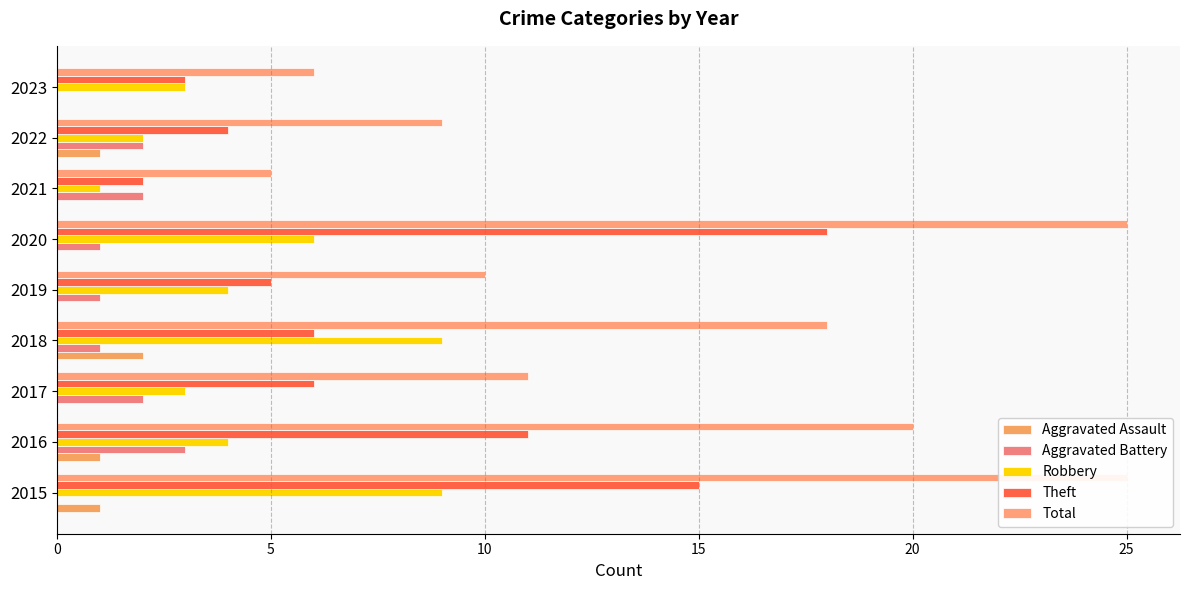

How many Robbery values are between 3 and 6?

5